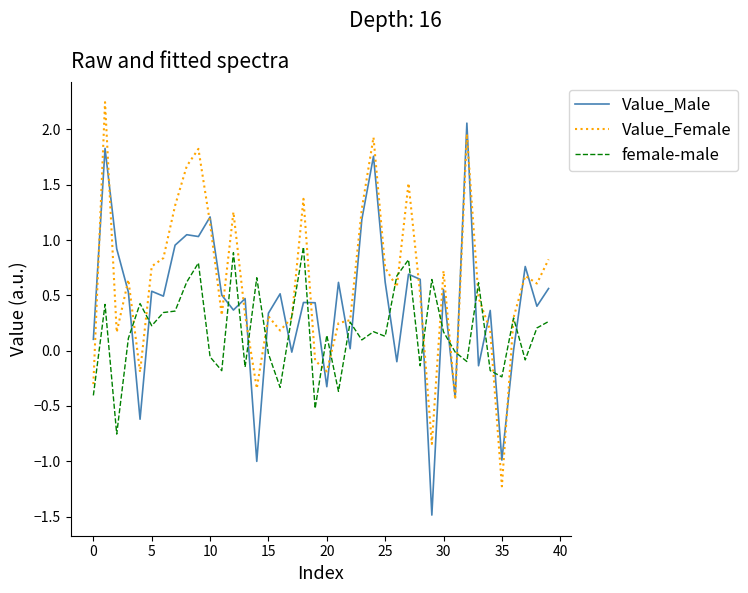

Which series has the largest total across all categories?

Value_Female